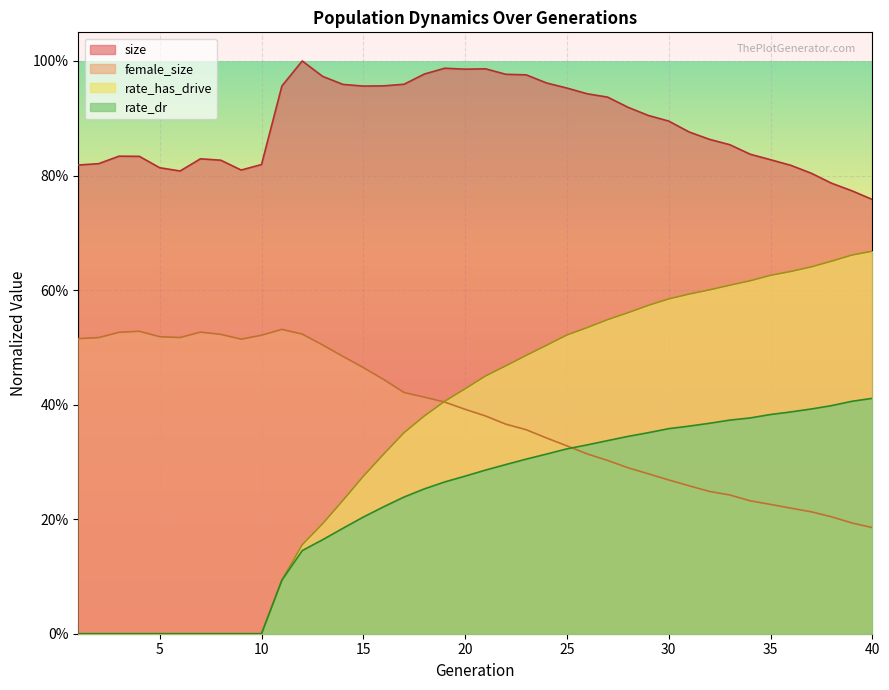

What are all the series names shown in the legend?

size, female_size, rate_has_drive, rate_dr